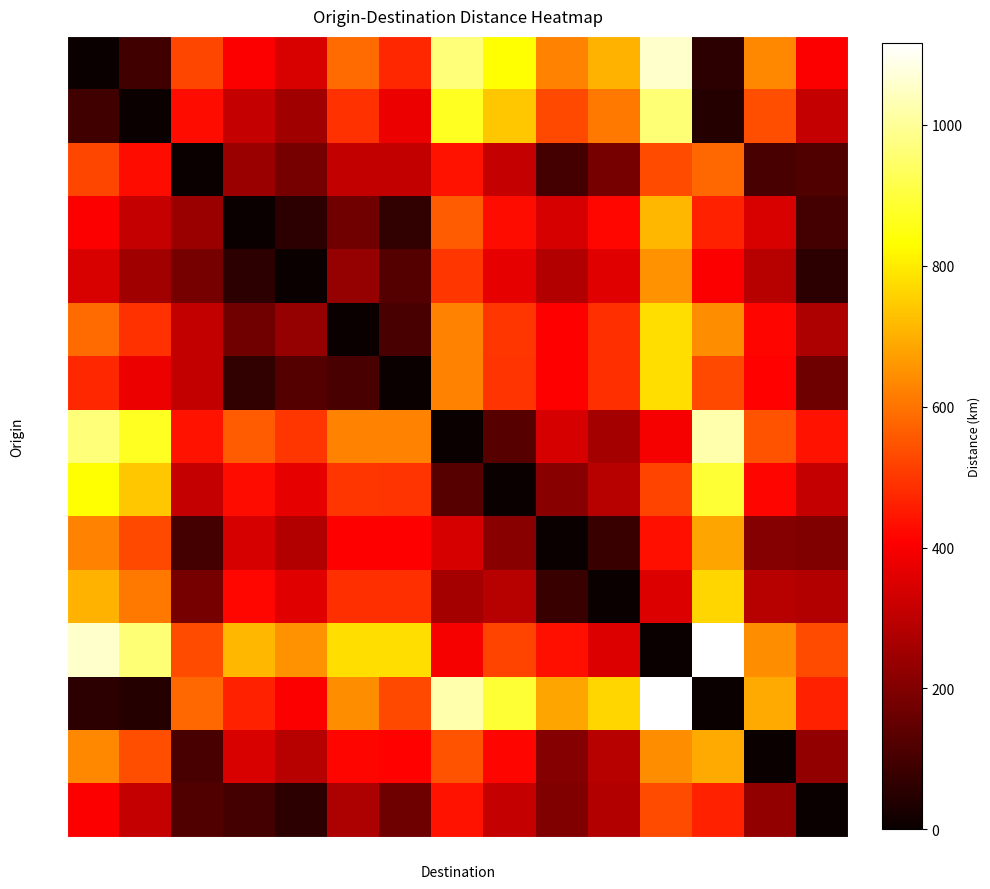

Count the number of data series in this chart.

15